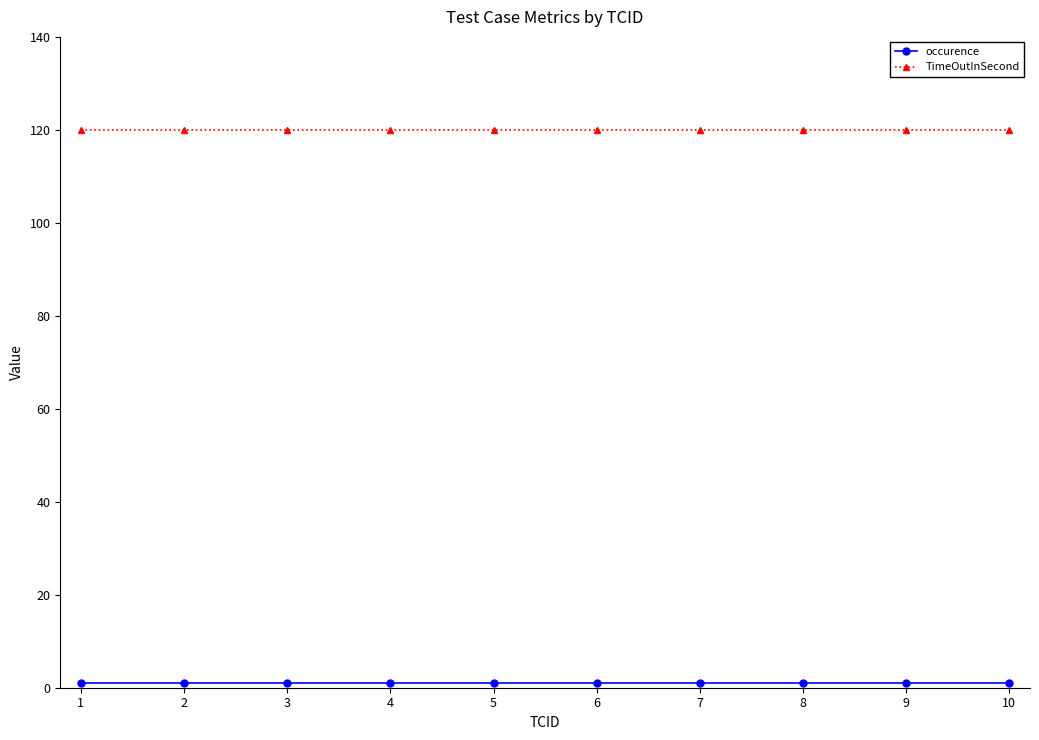

True or false: TimeOutInSecond has a value of 44 at 8.

False